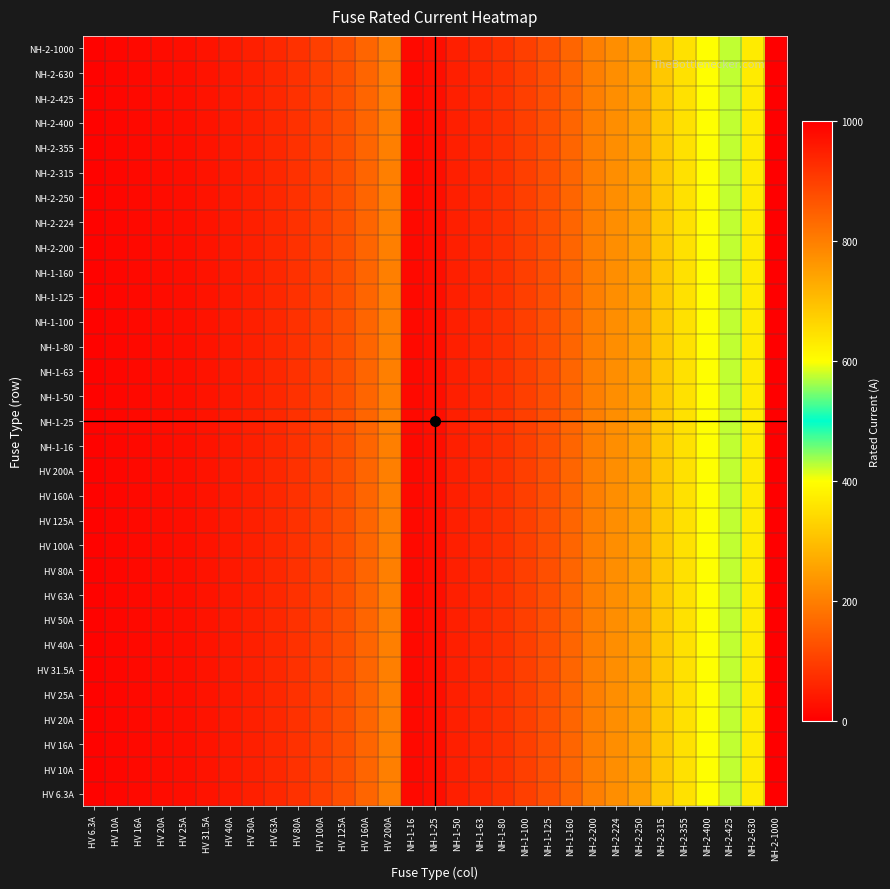

Reading left to right, extract all data points from this chart.

HV 6.3A: HV 6.3A=6.3	HV 10A=10.0	HV 16A=16.0	HV 20A=20.0	HV 25A=25.0	HV 31.5A=31.5	HV 40A=40.0	HV 50A=50.0	HV 63A=63.0	HV 80A=80.0	HV 100A=100.0	HV 125A=125.0	HV 160A=160.0	HV 200A=200.0	NH-1-16=16.0	NH-1-25=25.0	NH-1-50=50.0	NH-1-63=63.0	NH-1-80=80.0	NH-1-100=100.0	NH-1-125=125.0	NH-1-160=160.0	NH-2-200=200.0	NH-2-224=224.0	NH-2-250=250.0	NH-2-315=315.0	NH-2-355=355.0	NH-2-400=400.0	NH-2-425=425.0	NH-2-630=630.0	NH-2-1000=1000.0
HV 10A: HV 6.3A=6.3	HV 10A=10.0	HV 16A=16.0	HV 20A=20.0	HV 25A=25.0	HV 31.5A=31.5	HV 40A=40.0	HV 50A=50.0	HV 63A=63.0	HV 80A=80.0	HV 100A=100.0	HV 125A=125.0	HV 160A=160.0	HV 200A=200.0	NH-1-16=16.0	NH-1-25=25.0	NH-1-50=50.0	NH-1-63=63.0	NH-1-80=80.0	NH-1-100=100.0	NH-1-125=125.0	NH-1-160=160.0	NH-2-200=200.0	NH-2-224=224.0	NH-2-250=250.0	NH-2-315=315.0	NH-2-355=355.0	NH-2-400=400.0	NH-2-425=425.0	NH-2-630=630.0	NH-2-1000=1000.0
HV 16A: HV 6.3A=6.3	HV 10A=10.0	HV 16A=16.0	HV 20A=20.0	HV 25A=25.0	HV 31.5A=31.5	HV 40A=40.0	HV 50A=50.0	HV 63A=63.0	HV 80A=80.0	HV 100A=100.0	HV 125A=125.0	HV 160A=160.0	HV 200A=200.0	NH-1-16=16.0	NH-1-25=25.0	NH-1-50=50.0	NH-1-63=63.0	NH-1-80=80.0	NH-1-100=100.0	NH-1-125=125.0	NH-1-160=160.0	NH-2-200=200.0	NH-2-224=224.0	NH-2-250=250.0	NH-2-315=315.0	NH-2-355=355.0	NH-2-400=400.0	NH-2-425=425.0	NH-2-630=630.0	NH-2-1000=1000.0
HV 20A: HV 6.3A=6.3	HV 10A=10.0	HV 16A=16.0	HV 20A=20.0	HV 25A=25.0	HV 31.5A=31.5	HV 40A=40.0	HV 50A=50.0	HV 63A=63.0	HV 80A=80.0	HV 100A=100.0	HV 125A=125.0	HV 160A=160.0	HV 200A=200.0	NH-1-16=16.0	NH-1-25=25.0	NH-1-50=50.0	NH-1-63=63.0	NH-1-80=80.0	NH-1-100=100.0	NH-1-125=125.0	NH-1-160=160.0	NH-2-200=200.0	NH-2-224=224.0	NH-2-250=250.0	NH-2-315=315.0	NH-2-355=355.0	NH-2-400=400.0	NH-2-425=425.0	NH-2-630=630.0	NH-2-1000=1000.0
HV 25A: HV 6.3A=6.3	HV 10A=10.0	HV 16A=16.0	HV 20A=20.0	HV 25A=25.0	HV 31.5A=31.5	HV 40A=40.0	HV 50A=50.0	HV 63A=63.0	HV 80A=80.0	HV 100A=100.0	HV 125A=125.0	HV 160A=160.0	HV 200A=200.0	NH-1-16=16.0	NH-1-25=25.0	NH-1-50=50.0	NH-1-63=63.0	NH-1-80=80.0	NH-1-100=100.0	NH-1-125=125.0	NH-1-160=160.0	NH-2-200=200.0	NH-2-224=224.0	NH-2-250=250.0	NH-2-315=315.0	NH-2-355=355.0	NH-2-400=400.0	NH-2-425=425.0	NH-2-630=630.0	NH-2-1000=1000.0
HV 31.5A: HV 6.3A=6.3	HV 10A=10.0	HV 16A=16.0	HV 20A=20.0	HV 25A=25.0	HV 31.5A=31.5	HV 40A=40.0	HV 50A=50.0	HV 63A=63.0	HV 80A=80.0	HV 100A=100.0	HV 125A=125.0	HV 160A=160.0	HV 200A=200.0	NH-1-16=16.0	NH-1-25=25.0	NH-1-50=50.0	NH-1-63=63.0	NH-1-80=80.0	NH-1-100=100.0	NH-1-125=125.0	NH-1-160=160.0	NH-2-200=200.0	NH-2-224=224.0	NH-2-250=250.0	NH-2-315=315.0	NH-2-355=355.0	NH-2-400=400.0	NH-2-425=425.0	NH-2-630=630.0	NH-2-1000=1000.0
HV 40A: HV 6.3A=6.3	HV 10A=10.0	HV 16A=16.0	HV 20A=20.0	HV 25A=25.0	HV 31.5A=31.5	HV 40A=40.0	HV 50A=50.0	HV 63A=63.0	HV 80A=80.0	HV 100A=100.0	HV 125A=125.0	HV 160A=160.0	HV 200A=200.0	NH-1-16=16.0	NH-1-25=25.0	NH-1-50=50.0	NH-1-63=63.0	NH-1-80=80.0	NH-1-100=100.0	NH-1-125=125.0	NH-1-160=160.0	NH-2-200=200.0	NH-2-224=224.0	NH-2-250=250.0	NH-2-315=315.0	NH-2-355=355.0	NH-2-400=400.0	NH-2-425=425.0	NH-2-630=630.0	NH-2-1000=1000.0
HV 50A: HV 6.3A=6.3	HV 10A=10.0	HV 16A=16.0	HV 20A=20.0	HV 25A=25.0	HV 31.5A=31.5	HV 40A=40.0	HV 50A=50.0	HV 63A=63.0	HV 80A=80.0	HV 100A=100.0	HV 125A=125.0	HV 160A=160.0	HV 200A=200.0	NH-1-16=16.0	NH-1-25=25.0	NH-1-50=50.0	NH-1-63=63.0	NH-1-80=80.0	NH-1-100=100.0	NH-1-125=125.0	NH-1-160=160.0	NH-2-200=200.0	NH-2-224=224.0	NH-2-250=250.0	NH-2-315=315.0	NH-2-355=355.0	NH-2-400=400.0	NH-2-425=425.0	NH-2-630=630.0	NH-2-1000=1000.0
HV 63A: HV 6.3A=6.3	HV 10A=10.0	HV 16A=16.0	HV 20A=20.0	HV 25A=25.0	HV 31.5A=31.5	HV 40A=40.0	HV 50A=50.0	HV 63A=63.0	HV 80A=80.0	HV 100A=100.0	HV 125A=125.0	HV 160A=160.0	HV 200A=200.0	NH-1-16=16.0	NH-1-25=25.0	NH-1-50=50.0	NH-1-63=63.0	NH-1-80=80.0	NH-1-100=100.0	NH-1-125=125.0	NH-1-160=160.0	NH-2-200=200.0	NH-2-224=224.0	NH-2-250=250.0	NH-2-315=315.0	NH-2-355=355.0	NH-2-400=400.0	NH-2-425=425.0	NH-2-630=630.0	NH-2-1000=1000.0
HV 80A: HV 6.3A=6.3	HV 10A=10.0	HV 16A=16.0	HV 20A=20.0	HV 25A=25.0	HV 31.5A=31.5	HV 40A=40.0	HV 50A=50.0	HV 63A=63.0	HV 80A=80.0	HV 100A=100.0	HV 125A=125.0	HV 160A=160.0	HV 200A=200.0	NH-1-16=16.0	NH-1-25=25.0	NH-1-50=50.0	NH-1-63=63.0	NH-1-80=80.0	NH-1-100=100.0	NH-1-125=125.0	NH-1-160=160.0	NH-2-200=200.0	NH-2-224=224.0	NH-2-250=250.0	NH-2-315=315.0	NH-2-355=355.0	NH-2-400=400.0	NH-2-425=425.0	NH-2-630=630.0	NH-2-1000=1000.0
HV 100A: HV 6.3A=6.3	HV 10A=10.0	HV 16A=16.0	HV 20A=20.0	HV 25A=25.0	HV 31.5A=31.5	HV 40A=40.0	HV 50A=50.0	HV 63A=63.0	HV 80A=80.0	HV 100A=100.0	HV 125A=125.0	HV 160A=160.0	HV 200A=200.0	NH-1-16=16.0	NH-1-25=25.0	NH-1-50=50.0	NH-1-63=63.0	NH-1-80=80.0	NH-1-100=100.0	NH-1-125=125.0	NH-1-160=160.0	NH-2-200=200.0	NH-2-224=224.0	NH-2-250=250.0	NH-2-315=315.0	NH-2-355=355.0	NH-2-400=400.0	NH-2-425=425.0	NH-2-630=630.0	NH-2-1000=1000.0
HV 125A: HV 6.3A=6.3	HV 10A=10.0	HV 16A=16.0	HV 20A=20.0	HV 25A=25.0	HV 31.5A=31.5	HV 40A=40.0	HV 50A=50.0	HV 63A=63.0	HV 80A=80.0	HV 100A=100.0	HV 125A=125.0	HV 160A=160.0	HV 200A=200.0	NH-1-16=16.0	NH-1-25=25.0	NH-1-50=50.0	NH-1-63=63.0	NH-1-80=80.0	NH-1-100=100.0	NH-1-125=125.0	NH-1-160=160.0	NH-2-200=200.0	NH-2-224=224.0	NH-2-250=250.0	NH-2-315=315.0	NH-2-355=355.0	NH-2-400=400.0	NH-2-425=425.0	NH-2-630=630.0	NH-2-1000=1000.0
HV 160A: HV 6.3A=6.3	HV 10A=10.0	HV 16A=16.0	HV 20A=20.0	HV 25A=25.0	HV 31.5A=31.5	HV 40A=40.0	HV 50A=50.0	HV 63A=63.0	HV 80A=80.0	HV 100A=100.0	HV 125A=125.0	HV 160A=160.0	HV 200A=200.0	NH-1-16=16.0	NH-1-25=25.0	NH-1-50=50.0	NH-1-63=63.0	NH-1-80=80.0	NH-1-100=100.0	NH-1-125=125.0	NH-1-160=160.0	NH-2-200=200.0	NH-2-224=224.0	NH-2-250=250.0	NH-2-315=315.0	NH-2-355=355.0	NH-2-400=400.0	NH-2-425=425.0	NH-2-630=630.0	NH-2-1000=1000.0
HV 200A: HV 6.3A=6.3	HV 10A=10.0	HV 16A=16.0	HV 20A=20.0	HV 25A=25.0	HV 31.5A=31.5	HV 40A=40.0	HV 50A=50.0	HV 63A=63.0	HV 80A=80.0	HV 100A=100.0	HV 125A=125.0	HV 160A=160.0	HV 200A=200.0	NH-1-16=16.0	NH-1-25=25.0	NH-1-50=50.0	NH-1-63=63.0	NH-1-80=80.0	NH-1-100=100.0	NH-1-125=125.0	NH-1-160=160.0	NH-2-200=200.0	NH-2-224=224.0	NH-2-250=250.0	NH-2-315=315.0	NH-2-355=355.0	NH-2-400=400.0	NH-2-425=425.0	NH-2-630=630.0	NH-2-1000=1000.0
NH-1-16: HV 6.3A=6.3	HV 10A=10.0	HV 16A=16.0	HV 20A=20.0	HV 25A=25.0	HV 31.5A=31.5	HV 40A=40.0	HV 50A=50.0	HV 63A=63.0	HV 80A=80.0	HV 100A=100.0	HV 125A=125.0	HV 160A=160.0	HV 200A=200.0	NH-1-16=16.0	NH-1-25=25.0	NH-1-50=50.0	NH-1-63=63.0	NH-1-80=80.0	NH-1-100=100.0	NH-1-125=125.0	NH-1-160=160.0	NH-2-200=200.0	NH-2-224=224.0	NH-2-250=250.0	NH-2-315=315.0	NH-2-355=355.0	NH-2-400=400.0	NH-2-425=425.0	NH-2-630=630.0	NH-2-1000=1000.0
NH-1-25: HV 6.3A=6.3	HV 10A=10.0	HV 16A=16.0	HV 20A=20.0	HV 25A=25.0	HV 31.5A=31.5	HV 40A=40.0	HV 50A=50.0	HV 63A=63.0	HV 80A=80.0	HV 100A=100.0	HV 125A=125.0	HV 160A=160.0	HV 200A=200.0	NH-1-16=16.0	NH-1-25=25.0	NH-1-50=50.0	NH-1-63=63.0	NH-1-80=80.0	NH-1-100=100.0	NH-1-125=125.0	NH-1-160=160.0	NH-2-200=200.0	NH-2-224=224.0	NH-2-250=250.0	NH-2-315=315.0	NH-2-355=355.0	NH-2-400=400.0	NH-2-425=425.0	NH-2-630=630.0	NH-2-1000=1000.0
NH-1-50: HV 6.3A=6.3	HV 10A=10.0	HV 16A=16.0	HV 20A=20.0	HV 25A=25.0	HV 31.5A=31.5	HV 40A=40.0	HV 50A=50.0	HV 63A=63.0	HV 80A=80.0	HV 100A=100.0	HV 125A=125.0	HV 160A=160.0	HV 200A=200.0	NH-1-16=16.0	NH-1-25=25.0	NH-1-50=50.0	NH-1-63=63.0	NH-1-80=80.0	NH-1-100=100.0	NH-1-125=125.0	NH-1-160=160.0	NH-2-200=200.0	NH-2-224=224.0	NH-2-250=250.0	NH-2-315=315.0	NH-2-355=355.0	NH-2-400=400.0	NH-2-425=425.0	NH-2-630=630.0	NH-2-1000=1000.0
NH-1-63: HV 6.3A=6.3	HV 10A=10.0	HV 16A=16.0	HV 20A=20.0	HV 25A=25.0	HV 31.5A=31.5	HV 40A=40.0	HV 50A=50.0	HV 63A=63.0	HV 80A=80.0	HV 100A=100.0	HV 125A=125.0	HV 160A=160.0	HV 200A=200.0	NH-1-16=16.0	NH-1-25=25.0	NH-1-50=50.0	NH-1-63=63.0	NH-1-80=80.0	NH-1-100=100.0	NH-1-125=125.0	NH-1-160=160.0	NH-2-200=200.0	NH-2-224=224.0	NH-2-250=250.0	NH-2-315=315.0	NH-2-355=355.0	NH-2-400=400.0	NH-2-425=425.0	NH-2-630=630.0	NH-2-1000=1000.0
NH-1-80: HV 6.3A=6.3	HV 10A=10.0	HV 16A=16.0	HV 20A=20.0	HV 25A=25.0	HV 31.5A=31.5	HV 40A=40.0	HV 50A=50.0	HV 63A=63.0	HV 80A=80.0	HV 100A=100.0	HV 125A=125.0	HV 160A=160.0	HV 200A=200.0	NH-1-16=16.0	NH-1-25=25.0	NH-1-50=50.0	NH-1-63=63.0	NH-1-80=80.0	NH-1-100=100.0	NH-1-125=125.0	NH-1-160=160.0	NH-2-200=200.0	NH-2-224=224.0	NH-2-250=250.0	NH-2-315=315.0	NH-2-355=355.0	NH-2-400=400.0	NH-2-425=425.0	NH-2-630=630.0	NH-2-1000=1000.0
NH-1-100: HV 6.3A=6.3	HV 10A=10.0	HV 16A=16.0	HV 20A=20.0	HV 25A=25.0	HV 31.5A=31.5	HV 40A=40.0	HV 50A=50.0	HV 63A=63.0	HV 80A=80.0	HV 100A=100.0	HV 125A=125.0	HV 160A=160.0	HV 200A=200.0	NH-1-16=16.0	NH-1-25=25.0	NH-1-50=50.0	NH-1-63=63.0	NH-1-80=80.0	NH-1-100=100.0	NH-1-125=125.0	NH-1-160=160.0	NH-2-200=200.0	NH-2-224=224.0	NH-2-250=250.0	NH-2-315=315.0	NH-2-355=355.0	NH-2-400=400.0	NH-2-425=425.0	NH-2-630=630.0	NH-2-1000=1000.0
NH-1-125: HV 6.3A=6.3	HV 10A=10.0	HV 16A=16.0	HV 20A=20.0	HV 25A=25.0	HV 31.5A=31.5	HV 40A=40.0	HV 50A=50.0	HV 63A=63.0	HV 80A=80.0	HV 100A=100.0	HV 125A=125.0	HV 160A=160.0	HV 200A=200.0	NH-1-16=16.0	NH-1-25=25.0	NH-1-50=50.0	NH-1-63=63.0	NH-1-80=80.0	NH-1-100=100.0	NH-1-125=125.0	NH-1-160=160.0	NH-2-200=200.0	NH-2-224=224.0	NH-2-250=250.0	NH-2-315=315.0	NH-2-355=355.0	NH-2-400=400.0	NH-2-425=425.0	NH-2-630=630.0	NH-2-1000=1000.0
NH-1-160: HV 6.3A=6.3	HV 10A=10.0	HV 16A=16.0	HV 20A=20.0	HV 25A=25.0	HV 31.5A=31.5	HV 40A=40.0	HV 50A=50.0	HV 63A=63.0	HV 80A=80.0	HV 100A=100.0	HV 125A=125.0	HV 160A=160.0	HV 200A=200.0	NH-1-16=16.0	NH-1-25=25.0	NH-1-50=50.0	NH-1-63=63.0	NH-1-80=80.0	NH-1-100=100.0	NH-1-125=125.0	NH-1-160=160.0	NH-2-200=200.0	NH-2-224=224.0	NH-2-250=250.0	NH-2-315=315.0	NH-2-355=355.0	NH-2-400=400.0	NH-2-425=425.0	NH-2-630=630.0	NH-2-1000=1000.0
NH-2-200: HV 6.3A=6.3	HV 10A=10.0	HV 16A=16.0	HV 20A=20.0	HV 25A=25.0	HV 31.5A=31.5	HV 40A=40.0	HV 50A=50.0	HV 63A=63.0	HV 80A=80.0	HV 100A=100.0	HV 125A=125.0	HV 160A=160.0	HV 200A=200.0	NH-1-16=16.0	NH-1-25=25.0	NH-1-50=50.0	NH-1-63=63.0	NH-1-80=80.0	NH-1-100=100.0	NH-1-125=125.0	NH-1-160=160.0	NH-2-200=200.0	NH-2-224=224.0	NH-2-250=250.0	NH-2-315=315.0	NH-2-355=355.0	NH-2-400=400.0	NH-2-425=425.0	NH-2-630=630.0	NH-2-1000=1000.0
NH-2-224: HV 6.3A=6.3	HV 10A=10.0	HV 16A=16.0	HV 20A=20.0	HV 25A=25.0	HV 31.5A=31.5	HV 40A=40.0	HV 50A=50.0	HV 63A=63.0	HV 80A=80.0	HV 100A=100.0	HV 125A=125.0	HV 160A=160.0	HV 200A=200.0	NH-1-16=16.0	NH-1-25=25.0	NH-1-50=50.0	NH-1-63=63.0	NH-1-80=80.0	NH-1-100=100.0	NH-1-125=125.0	NH-1-160=160.0	NH-2-200=200.0	NH-2-224=224.0	NH-2-250=250.0	NH-2-315=315.0	NH-2-355=355.0	NH-2-400=400.0	NH-2-425=425.0	NH-2-630=630.0	NH-2-1000=1000.0
NH-2-250: HV 6.3A=6.3	HV 10A=10.0	HV 16A=16.0	HV 20A=20.0	HV 25A=25.0	HV 31.5A=31.5	HV 40A=40.0	HV 50A=50.0	HV 63A=63.0	HV 80A=80.0	HV 100A=100.0	HV 125A=125.0	HV 160A=160.0	HV 200A=200.0	NH-1-16=16.0	NH-1-25=25.0	NH-1-50=50.0	NH-1-63=63.0	NH-1-80=80.0	NH-1-100=100.0	NH-1-125=125.0	NH-1-160=160.0	NH-2-200=200.0	NH-2-224=224.0	NH-2-250=250.0	NH-2-315=315.0	NH-2-355=355.0	NH-2-400=400.0	NH-2-425=425.0	NH-2-630=630.0	NH-2-1000=1000.0
NH-2-315: HV 6.3A=6.3	HV 10A=10.0	HV 16A=16.0	HV 20A=20.0	HV 25A=25.0	HV 31.5A=31.5	HV 40A=40.0	HV 50A=50.0	HV 63A=63.0	HV 80A=80.0	HV 100A=100.0	HV 125A=125.0	HV 160A=160.0	HV 200A=200.0	NH-1-16=16.0	NH-1-25=25.0	NH-1-50=50.0	NH-1-63=63.0	NH-1-80=80.0	NH-1-100=100.0	NH-1-125=125.0	NH-1-160=160.0	NH-2-200=200.0	NH-2-224=224.0	NH-2-250=250.0	NH-2-315=315.0	NH-2-355=355.0	NH-2-400=400.0	NH-2-425=425.0	NH-2-630=630.0	NH-2-1000=1000.0
NH-2-355: HV 6.3A=6.3	HV 10A=10.0	HV 16A=16.0	HV 20A=20.0	HV 25A=25.0	HV 31.5A=31.5	HV 40A=40.0	HV 50A=50.0	HV 63A=63.0	HV 80A=80.0	HV 100A=100.0	HV 125A=125.0	HV 160A=160.0	HV 200A=200.0	NH-1-16=16.0	NH-1-25=25.0	NH-1-50=50.0	NH-1-63=63.0	NH-1-80=80.0	NH-1-100=100.0	NH-1-125=125.0	NH-1-160=160.0	NH-2-200=200.0	NH-2-224=224.0	NH-2-250=250.0	NH-2-315=315.0	NH-2-355=355.0	NH-2-400=400.0	NH-2-425=425.0	NH-2-630=630.0	NH-2-1000=1000.0
NH-2-400: HV 6.3A=6.3	HV 10A=10.0	HV 16A=16.0	HV 20A=20.0	HV 25A=25.0	HV 31.5A=31.5	HV 40A=40.0	HV 50A=50.0	HV 63A=63.0	HV 80A=80.0	HV 100A=100.0	HV 125A=125.0	HV 160A=160.0	HV 200A=200.0	NH-1-16=16.0	NH-1-25=25.0	NH-1-50=50.0	NH-1-63=63.0	NH-1-80=80.0	NH-1-100=100.0	NH-1-125=125.0	NH-1-160=160.0	NH-2-200=200.0	NH-2-224=224.0	NH-2-250=250.0	NH-2-315=315.0	NH-2-355=355.0	NH-2-400=400.0	NH-2-425=425.0	NH-2-630=630.0	NH-2-1000=1000.0
NH-2-425: HV 6.3A=6.3	HV 10A=10.0	HV 16A=16.0	HV 20A=20.0	HV 25A=25.0	HV 31.5A=31.5	HV 40A=40.0	HV 50A=50.0	HV 63A=63.0	HV 80A=80.0	HV 100A=100.0	HV 125A=125.0	HV 160A=160.0	HV 200A=200.0	NH-1-16=16.0	NH-1-25=25.0	NH-1-50=50.0	NH-1-63=63.0	NH-1-80=80.0	NH-1-100=100.0	NH-1-125=125.0	NH-1-160=160.0	NH-2-200=200.0	NH-2-224=224.0	NH-2-250=250.0	NH-2-315=315.0	NH-2-355=355.0	NH-2-400=400.0	NH-2-425=425.0	NH-2-630=630.0	NH-2-1000=1000.0
NH-2-630: HV 6.3A=6.3	HV 10A=10.0	HV 16A=16.0	HV 20A=20.0	HV 25A=25.0	HV 31.5A=31.5	HV 40A=40.0	HV 50A=50.0	HV 63A=63.0	HV 80A=80.0	HV 100A=100.0	HV 125A=125.0	HV 160A=160.0	HV 200A=200.0	NH-1-16=16.0	NH-1-25=25.0	NH-1-50=50.0	NH-1-63=63.0	NH-1-80=80.0	NH-1-100=100.0	NH-1-125=125.0	NH-1-160=160.0	NH-2-200=200.0	NH-2-224=224.0	NH-2-250=250.0	NH-2-315=315.0	NH-2-355=355.0	NH-2-400=400.0	NH-2-425=425.0	NH-2-630=630.0	NH-2-1000=1000.0
NH-2-1000: HV 6.3A=6.3	HV 10A=10.0	HV 16A=16.0	HV 20A=20.0	HV 25A=25.0	HV 31.5A=31.5	HV 40A=40.0	HV 50A=50.0	HV 63A=63.0	HV 80A=80.0	HV 100A=100.0	HV 125A=125.0	HV 160A=160.0	HV 200A=200.0	NH-1-16=16.0	NH-1-25=25.0	NH-1-50=50.0	NH-1-63=63.0	NH-1-80=80.0	NH-1-100=100.0	NH-1-125=125.0	NH-1-160=160.0	NH-2-200=200.0	NH-2-224=224.0	NH-2-250=250.0	NH-2-315=315.0	NH-2-355=355.0	NH-2-400=400.0	NH-2-425=425.0	NH-2-630=630.0	NH-2-1000=1000.0